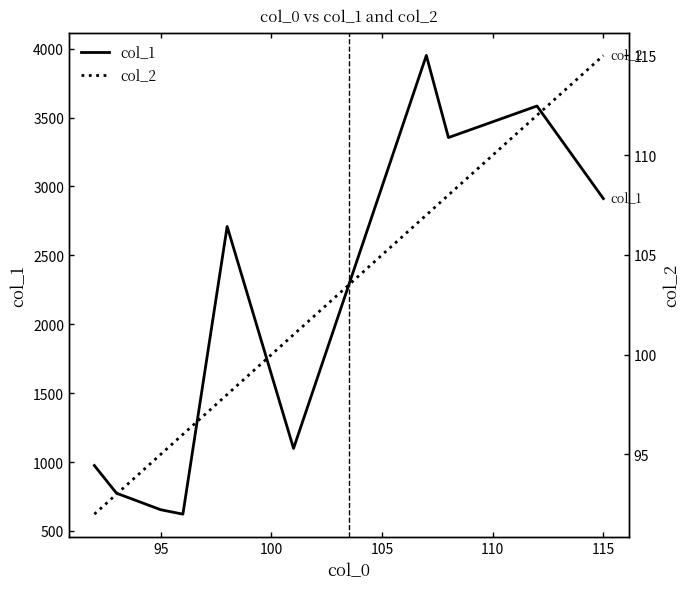

What is the maximum value for col_2?

115